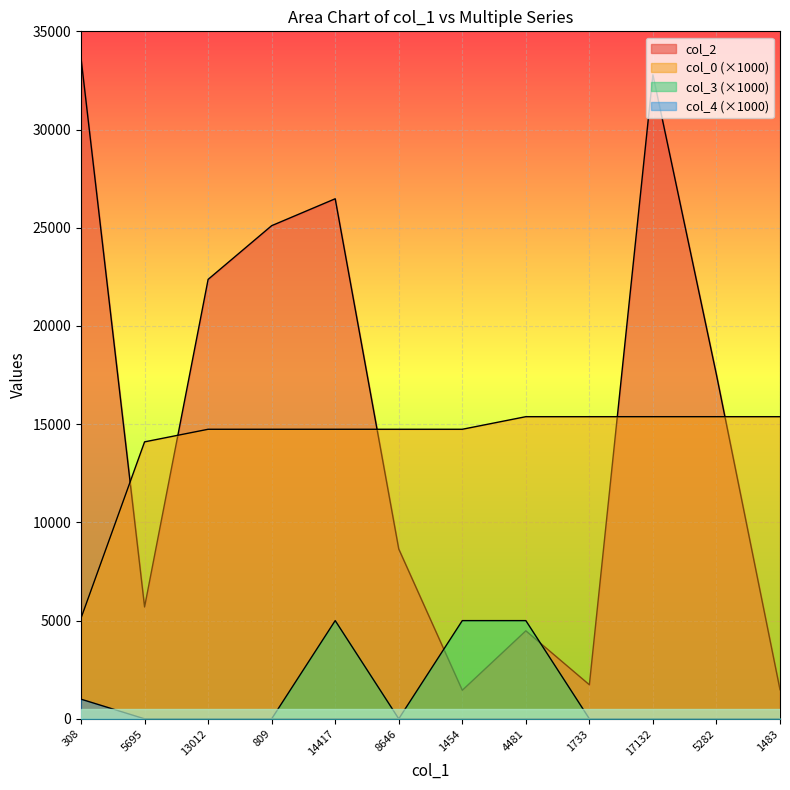

The value of col_4 at 4481 is 593.4. True or false?

False